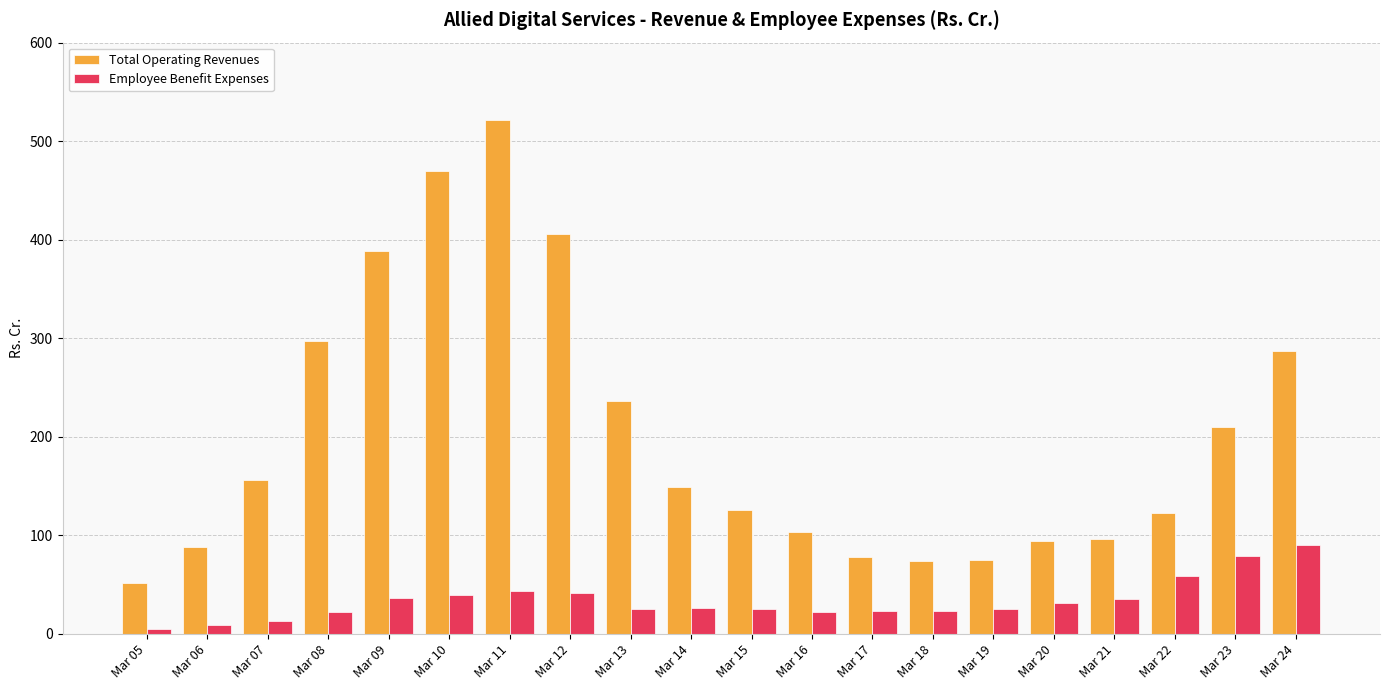

The value of Total Operating Revenues at Mar 15 is 76.9. True or false?

False